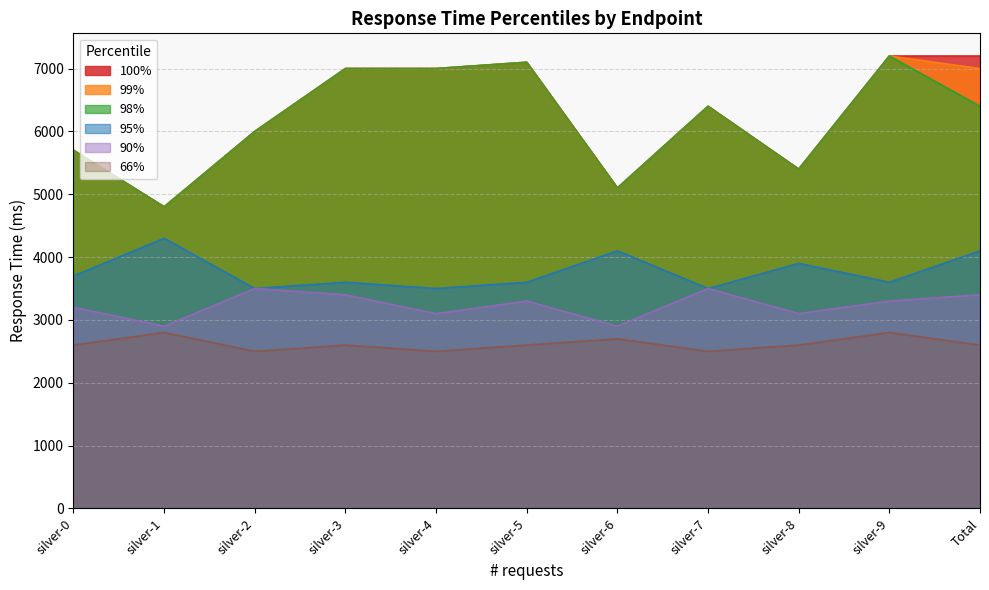

Reading left to right, transcribe all the data shown in this chart.

98%: 5700	4800	6000	7000	7000	7100	5100	6400	5400	7200	6400
99%: 5700	4800	6000	7000	7000	7100	5100	6400	5400	7200	7000
100%: 5700	4800	6000	7000	7000	7100	5100	6400	5400	7200	7200
90%: 3200	2900	3500	3400	3100	3300	2900	3500	3100	3300	3400
95%: 3700	4300	3500	3600	3500	3600	4100	3500	3900	3600	4100
66%: 2600	2800	2500	2600	2500	2600	2700	2500	2600	2800	2600